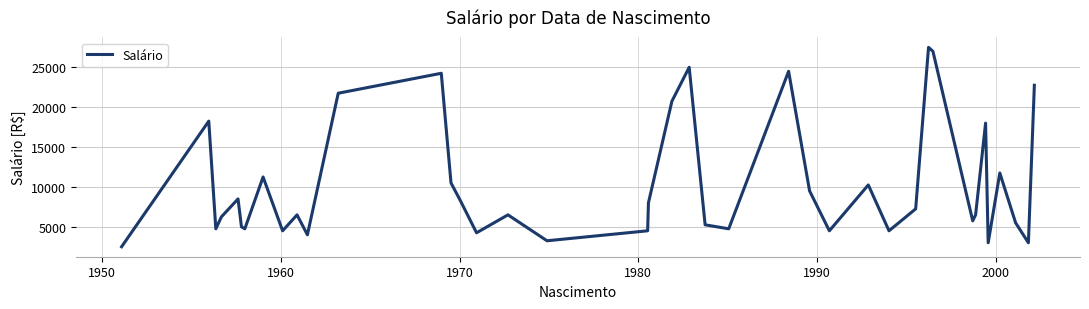

What is the smallest value displayed?

2500